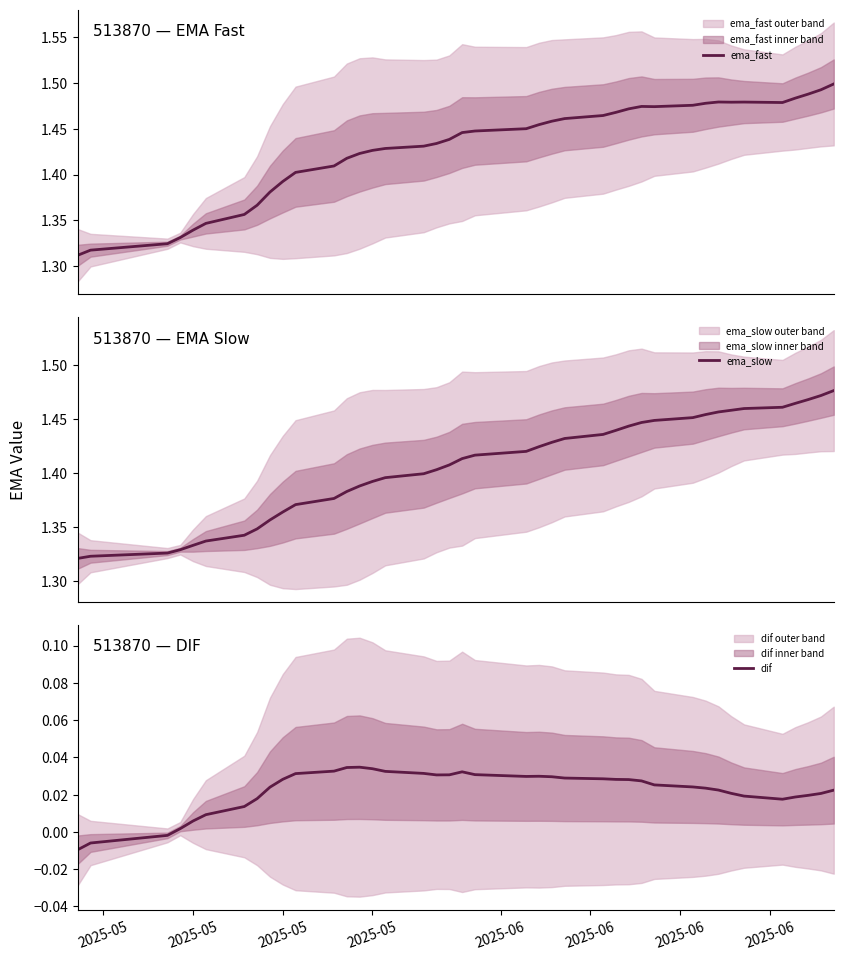

True or false: dif and ema_fast intersect in this chart.

False